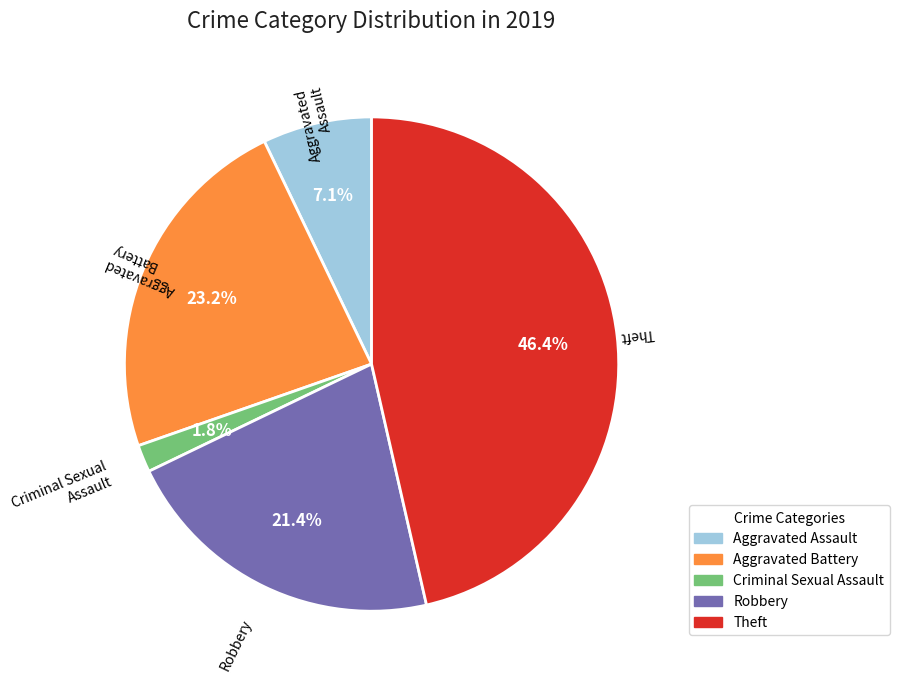

Do Theft and Aggravated Battery together represent more than half of the pie?

Yes